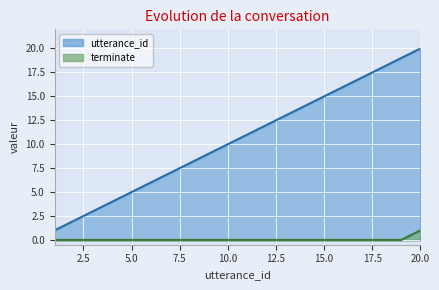

At how many categories does at least one series exceed 3?

17